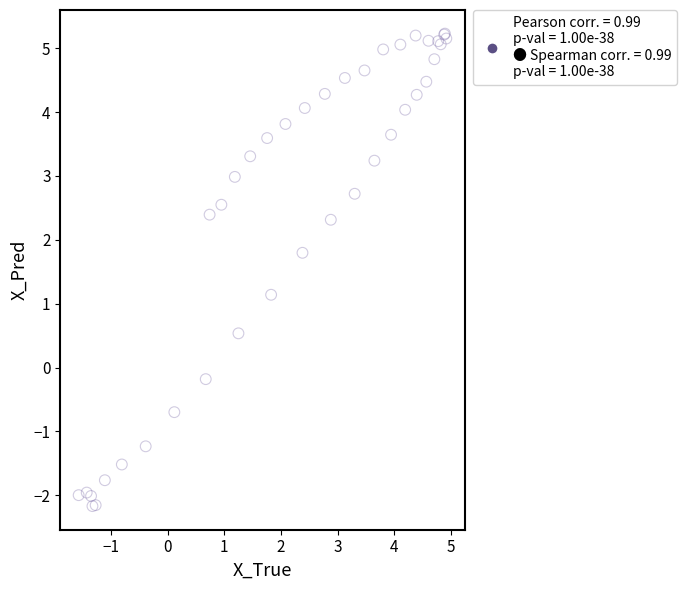

What Y value in the scatter plot is closest to 1?

1.1